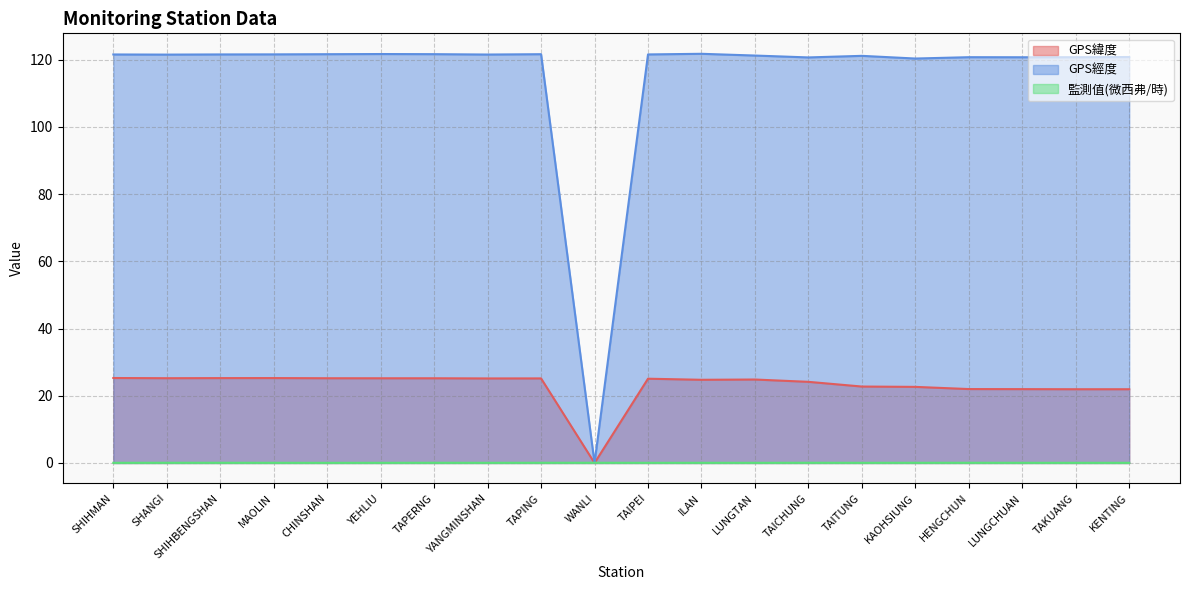

What is the difference between the maximum and minimum values in the GPS緯度 series?

25.3